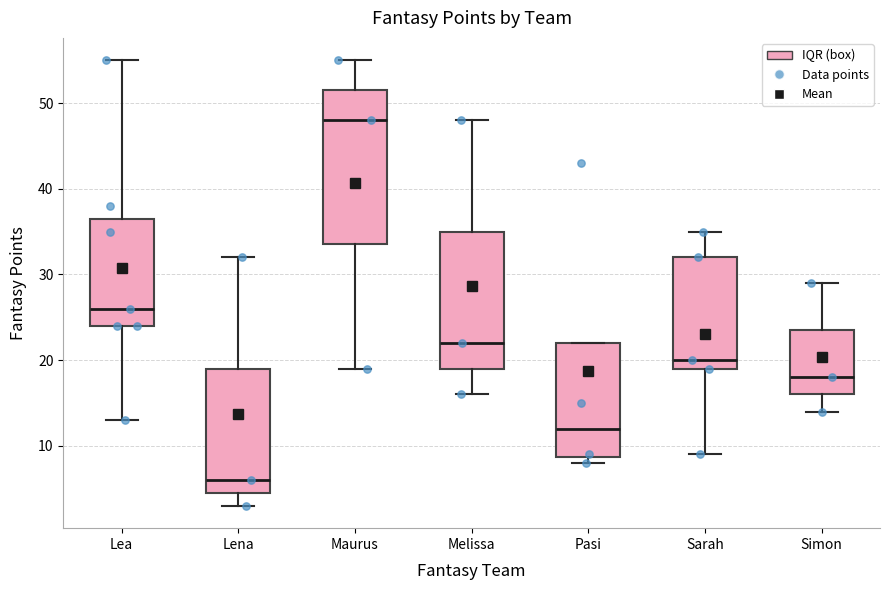

Reading left to right, read every box against the y-axis: the position of its median line, the range the box covers, and the ends of its whiskers. The values are not printed on the chart, so give them approximately, as read against the axis.

Lea: median 26, box 24 to 37, whiskers 13 to 55
Lena: median 6, box 5 to 19, whiskers 3 to 32
Maurus: median 48, box 34 to 52, whiskers 19 to 55
Melissa: median 22, box 19 to 35, whiskers 16 to 48
Pasi: median 12, box 9 to 22, whiskers 8 to 22
Sarah: median 20, box 19 to 32, whiskers 9 to 35
Simon: median 18, box 16 to 24, whiskers 14 to 29